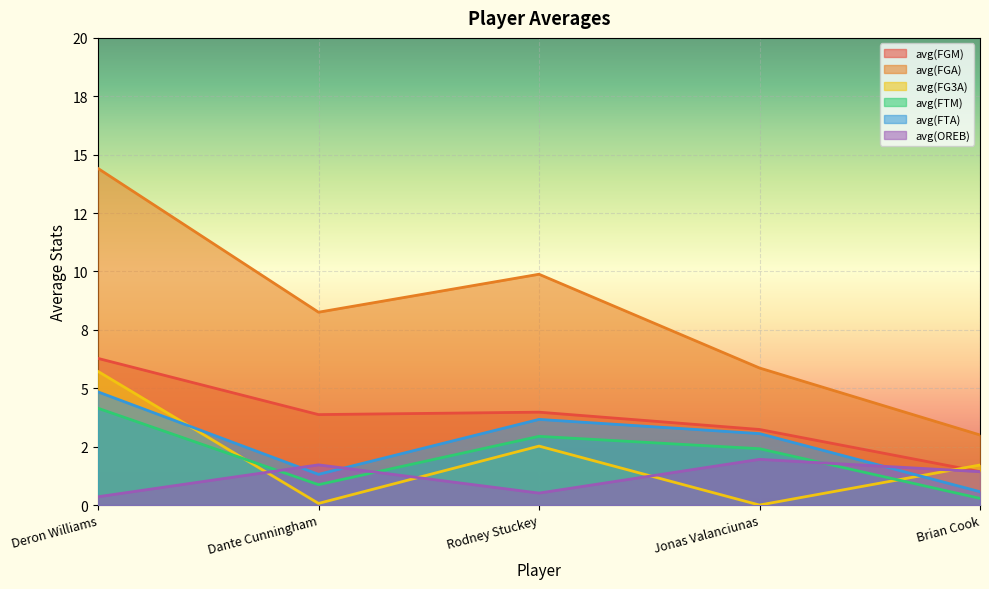

True or false: avg(FTM) and avg(FGM) cross at least once.

False